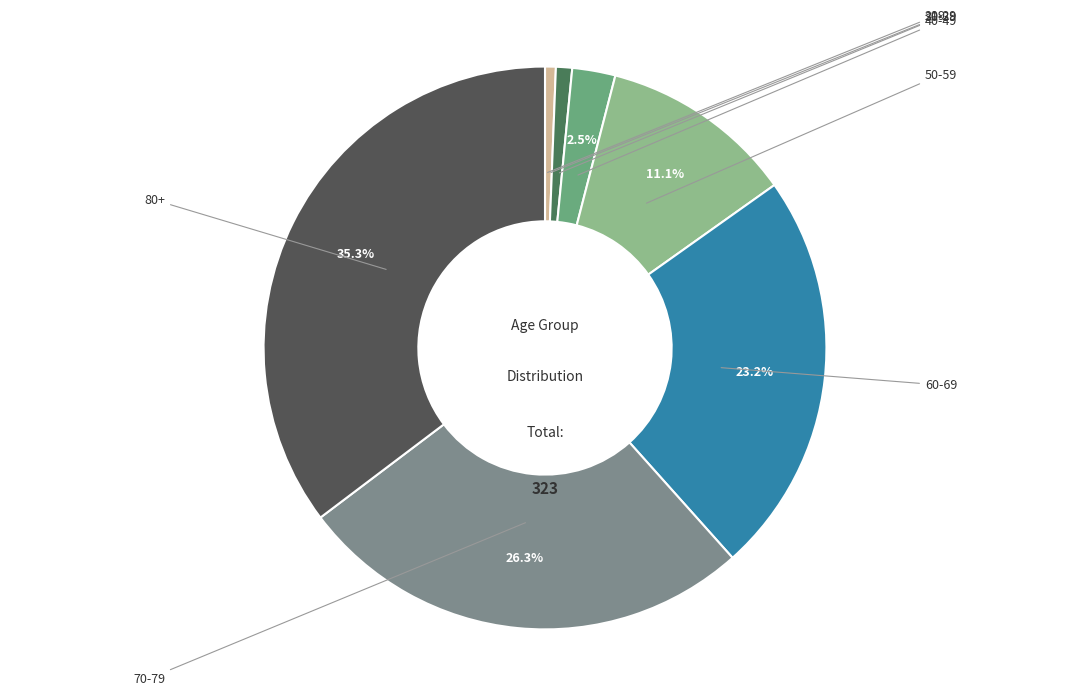

Is there a majority slice in this chart?

No